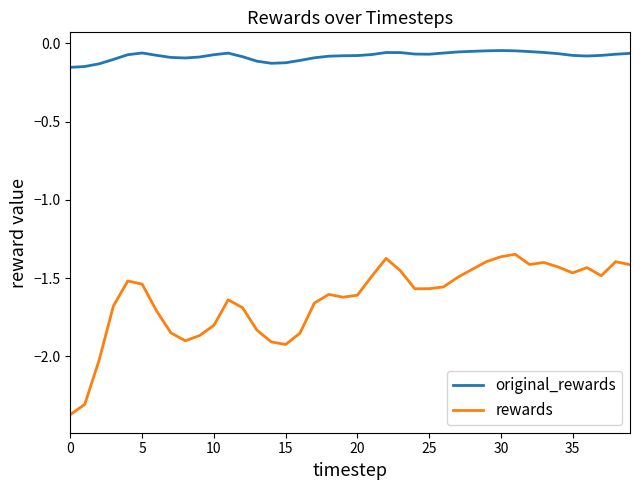

Rank the series by their average value, from lowest to highest.

rewards, original_rewards